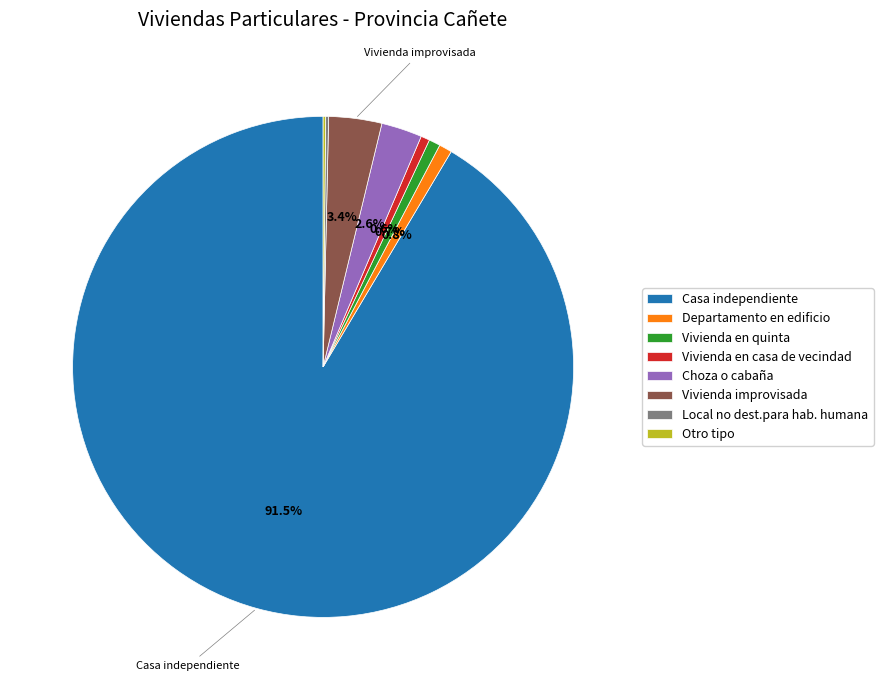

Which slice represents more than half of the pie?

Casa independiente